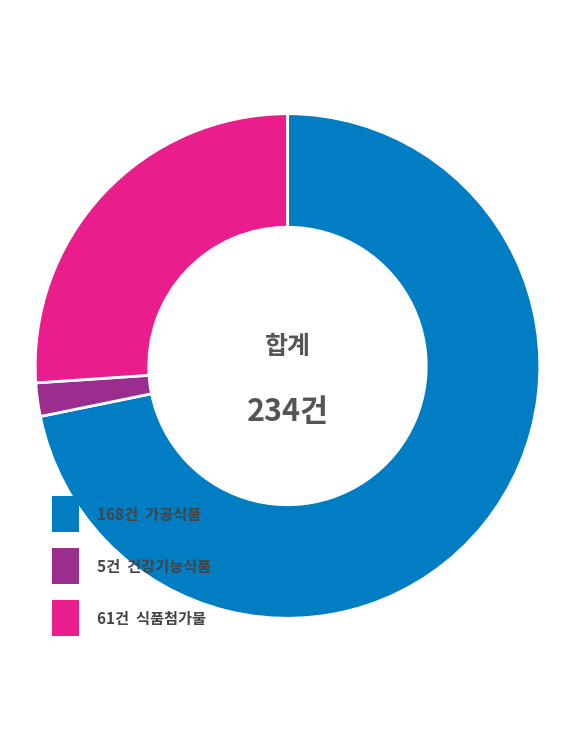

Is there any slice that represents more than half of the pie?

Yes